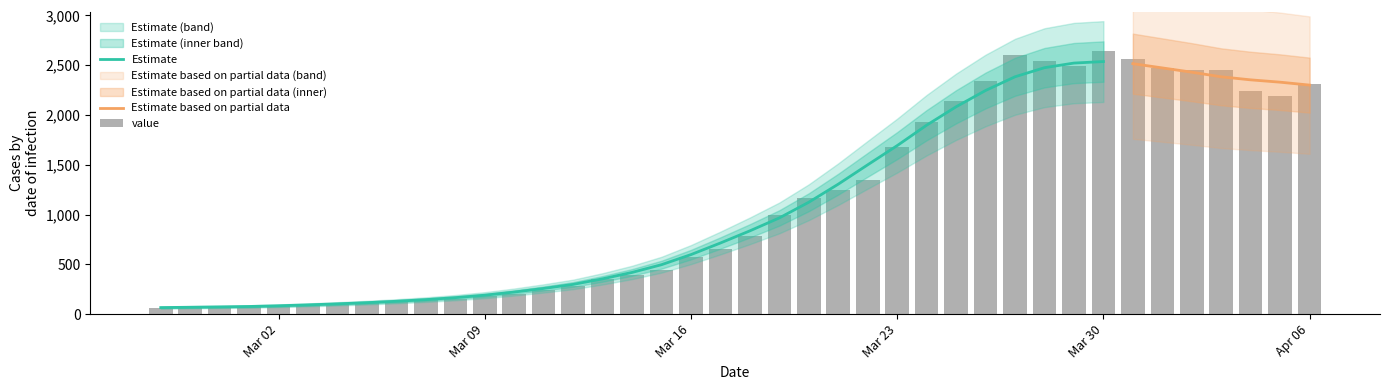

Rank the categories by value from highest to lowest.

2020-03-30, 2020-03-27, 2020-03-31, 2020-03-28, 2020-03-29, 2020-04-01, 2020-04-03, 2020-04-02, 2020-03-26, 2020-04-06, 2020-04-04, 2020-04-05, 2020-03-25, 2020-03-24, 2020-03-23, 2020-03-22, 2020-03-21, 2020-03-20, 2020-03-19, 2020-03-18, 2020-03-17, 2020-03-16, 2020-03-15, 2020-03-14, 2020-03-13, 2020-03-12, 2020-03-11, 2020-03-10, 2020-03-09, 2020-03-08, 2020-03-07, 2020-03-06, 2020-03-05, 2020-03-04, 2020-03-03, 2020-03-02, 2020-03-01, 2020-02-28, 2020-02-29, 2020-02-27